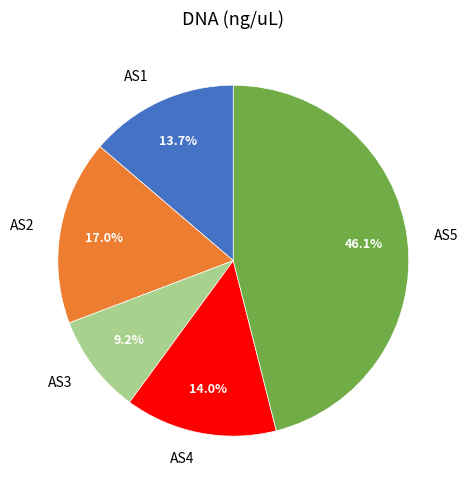

How many slices are in this pie chart?

5